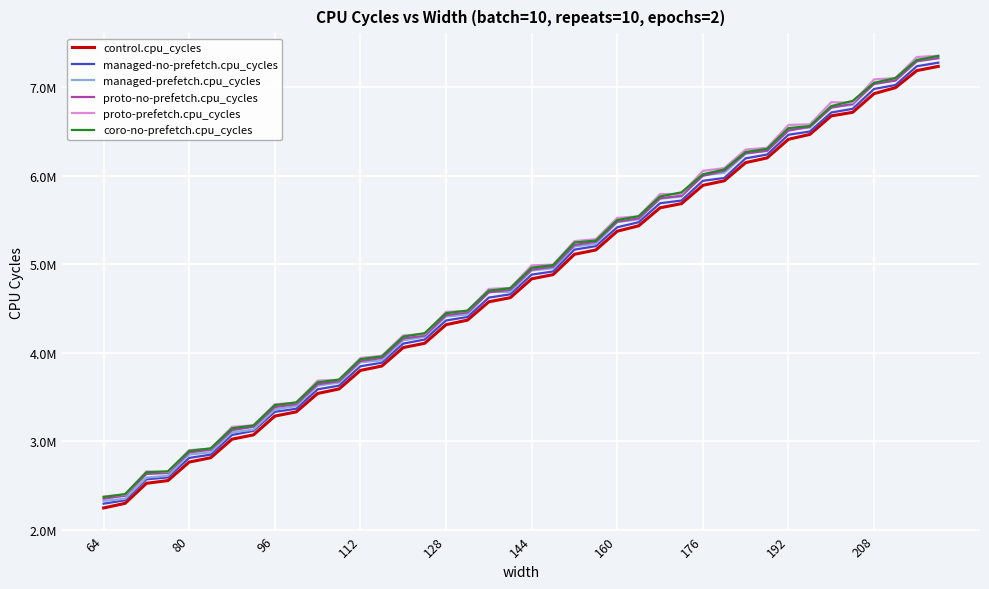

What is the sum of all control.cpu_cycles values?

189633956